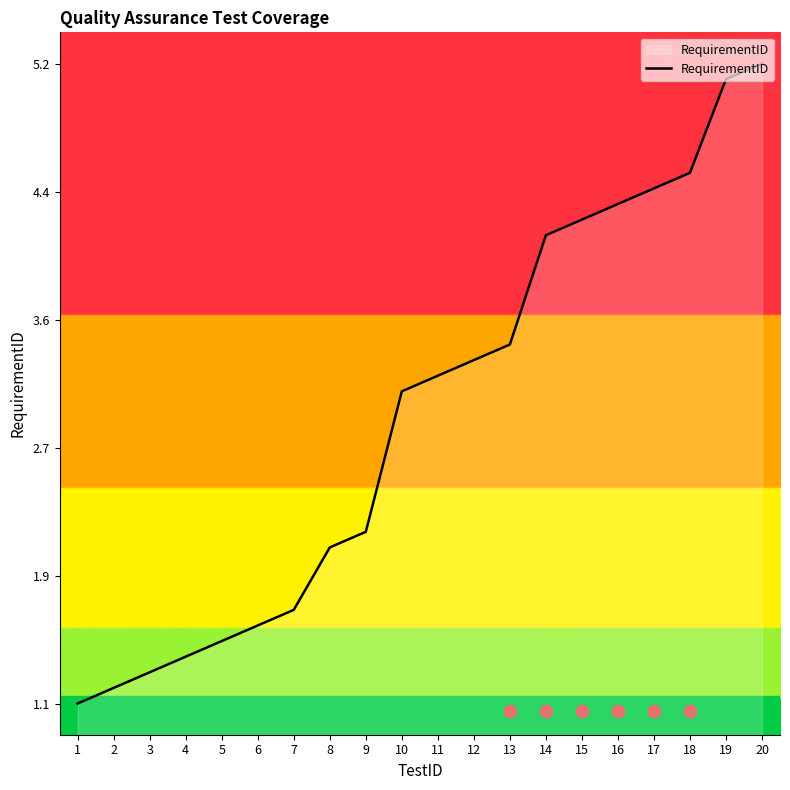

What is the change in value from 13 to 18?

+1.1